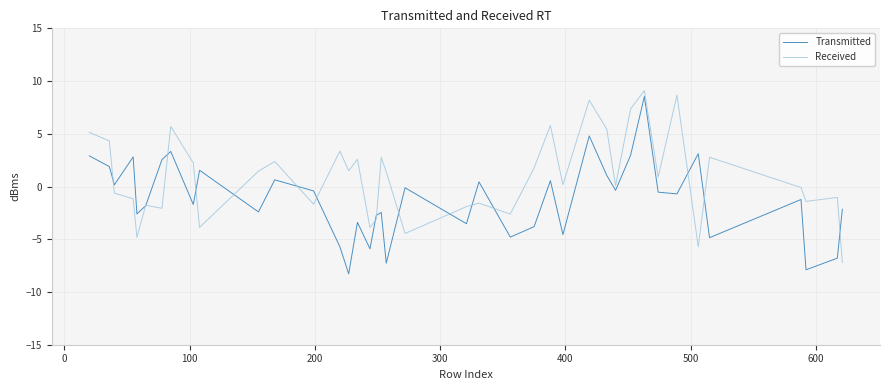

After their last crossing, which series has the higher values: Received or Transmitted?

Transmitted